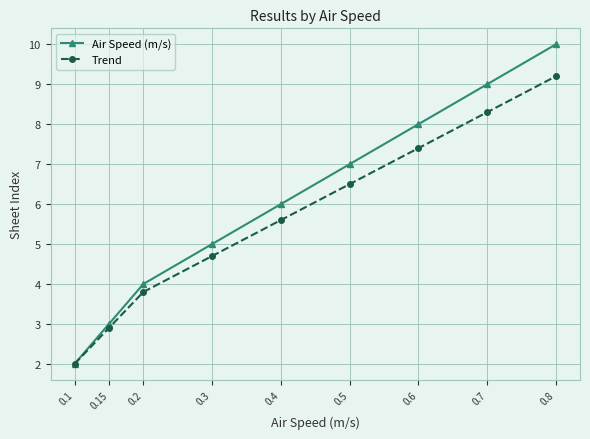

How many distinct data groups are displayed?

2